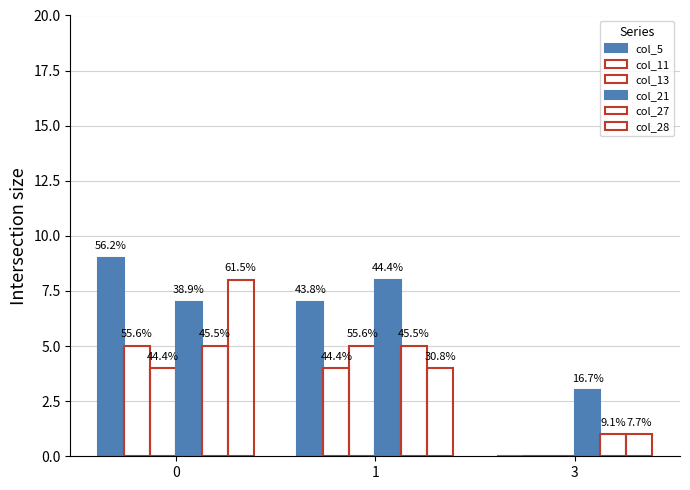

Between 0 and 3, which series saw the biggest shift?

col_5